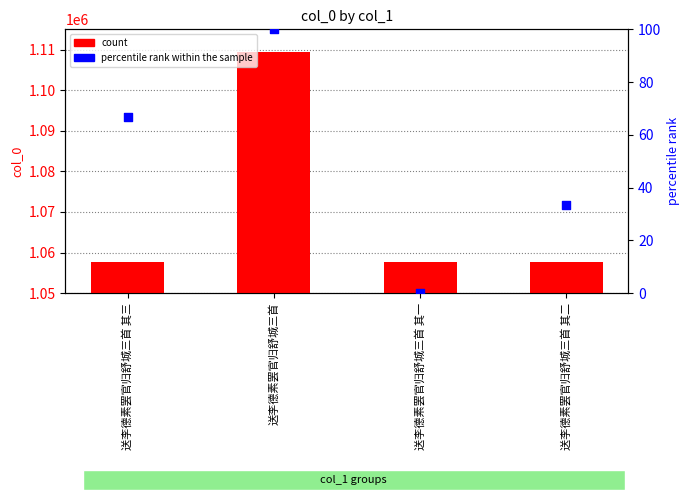

Which series has the widest spread of Y values?

count